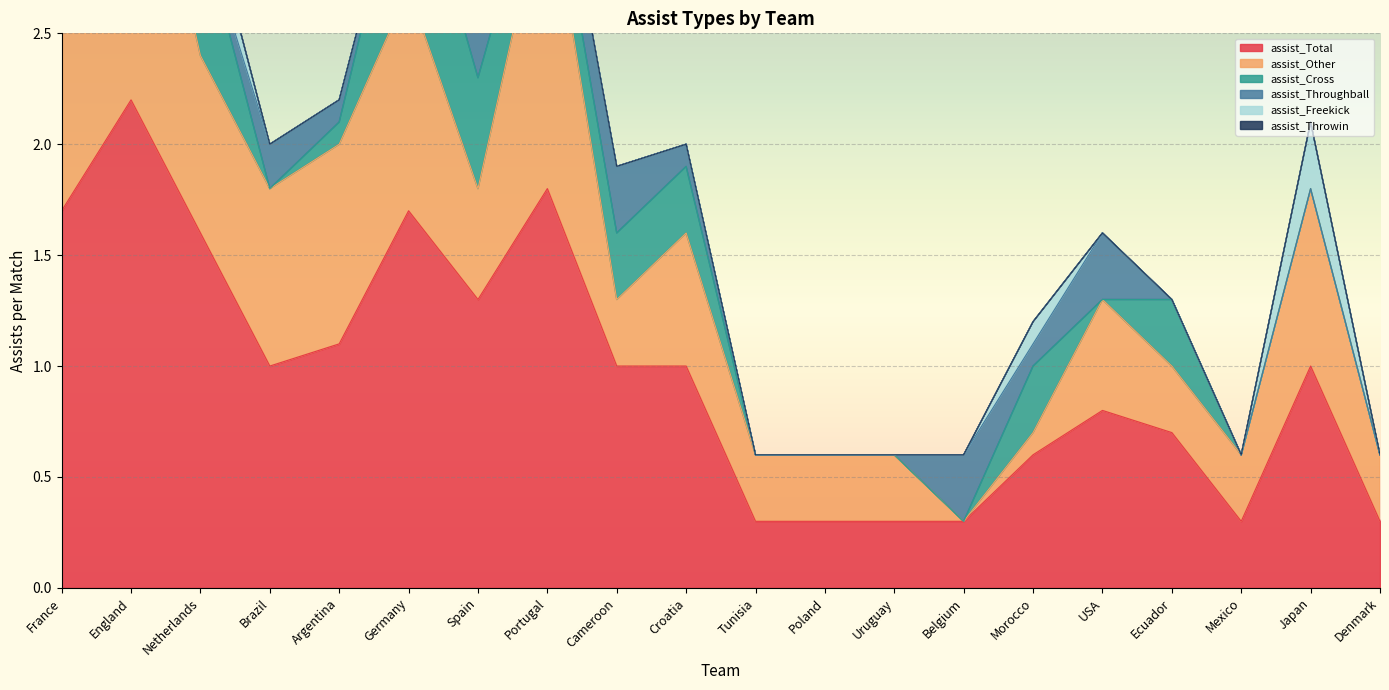

What position from the right is Cameroon?

12